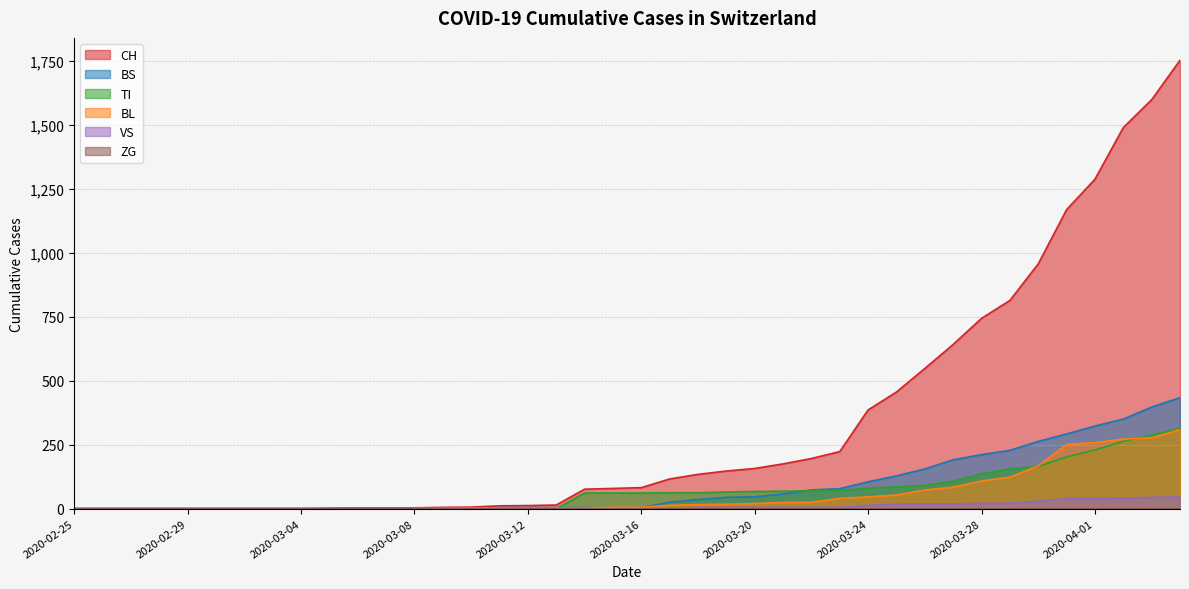

True or false: CH and VS cross at least once.

False